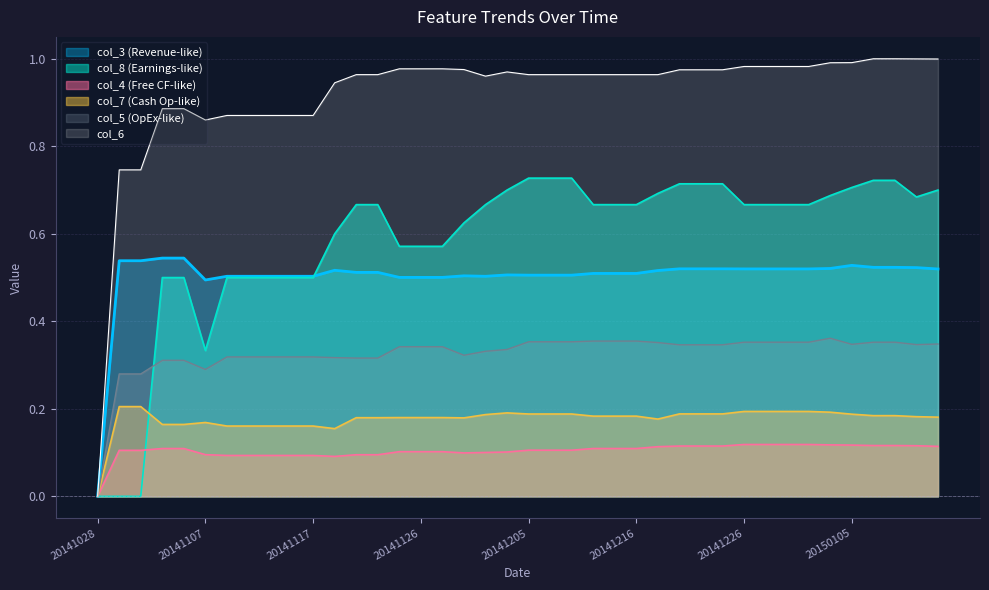

True or false: col_3 and col_7 cross at least once.

False